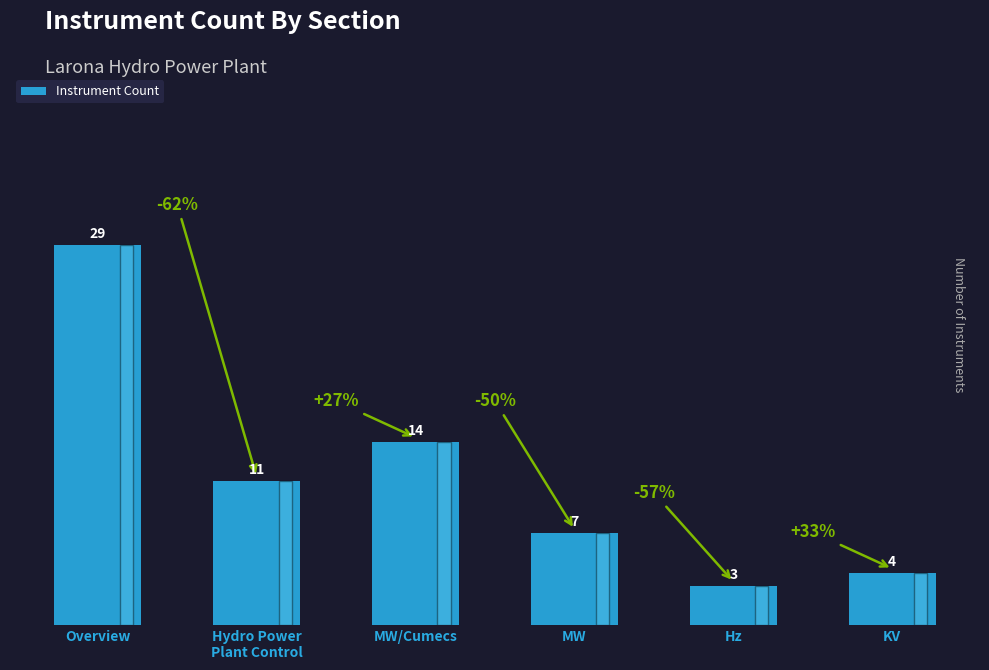

Are the bars horizontal?

No